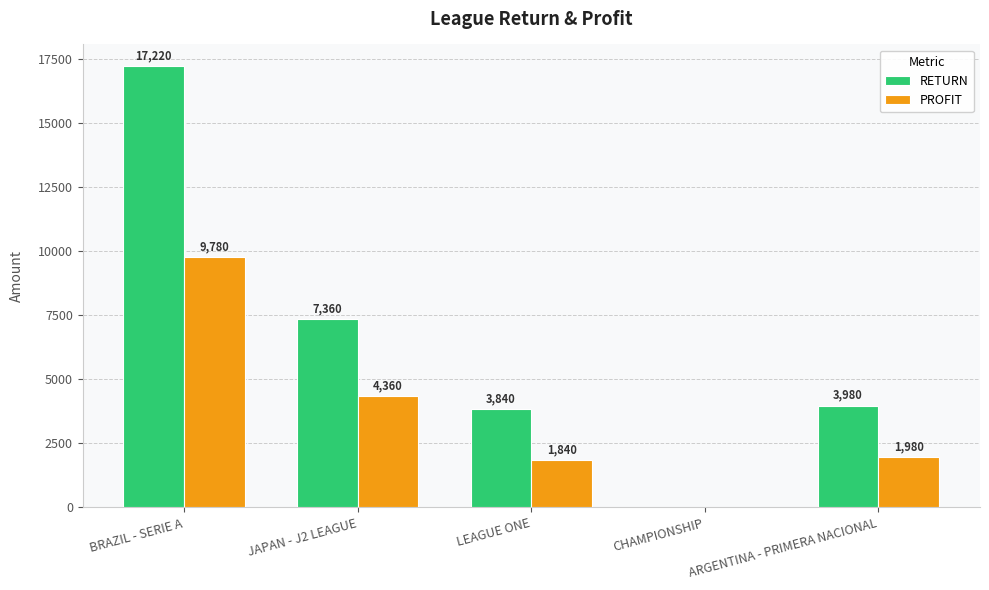

What is the greatest value displayed?

17220